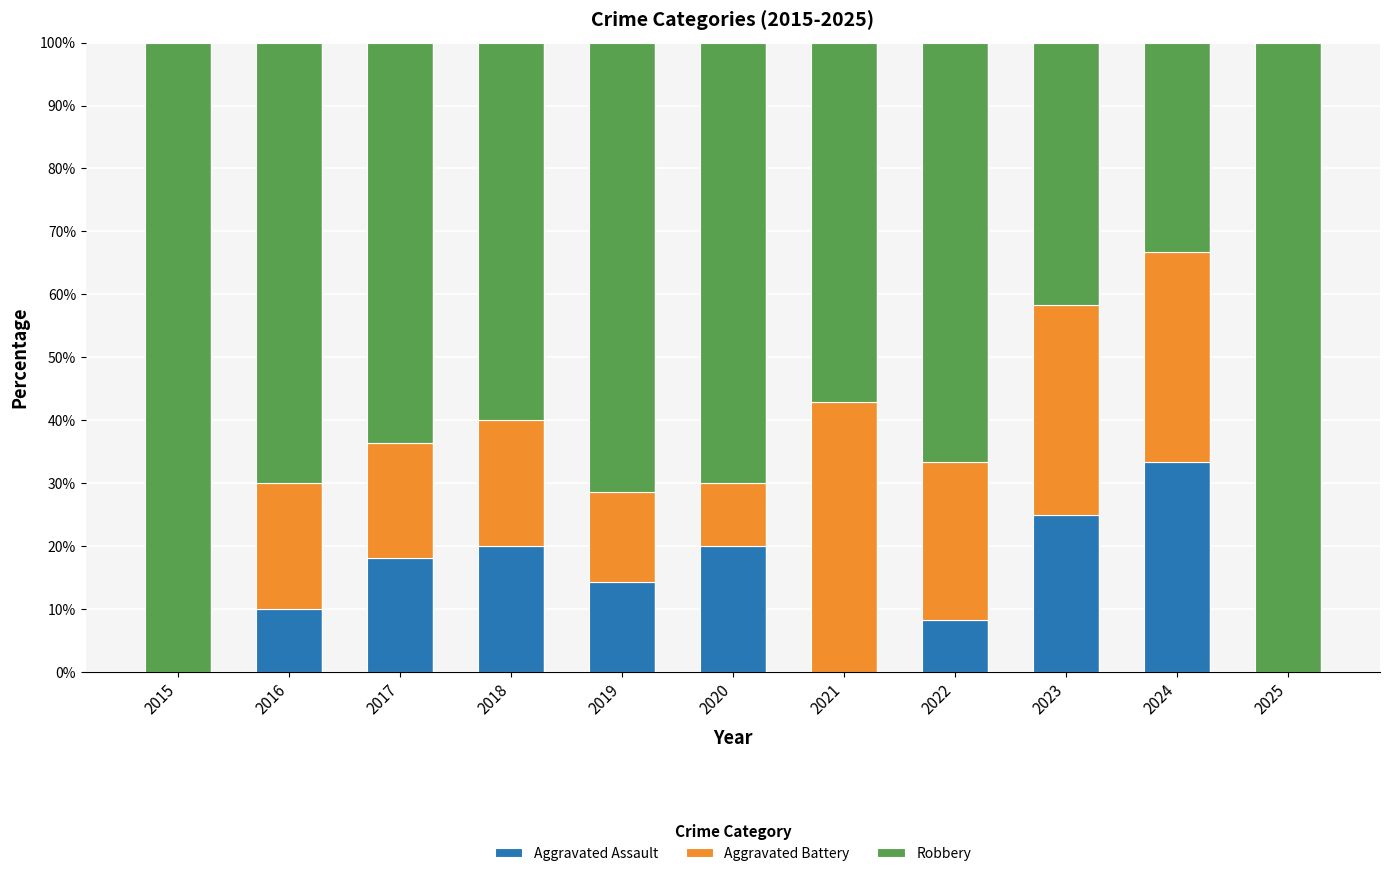

What is the maximum value for Aggravated Assault?

33.3